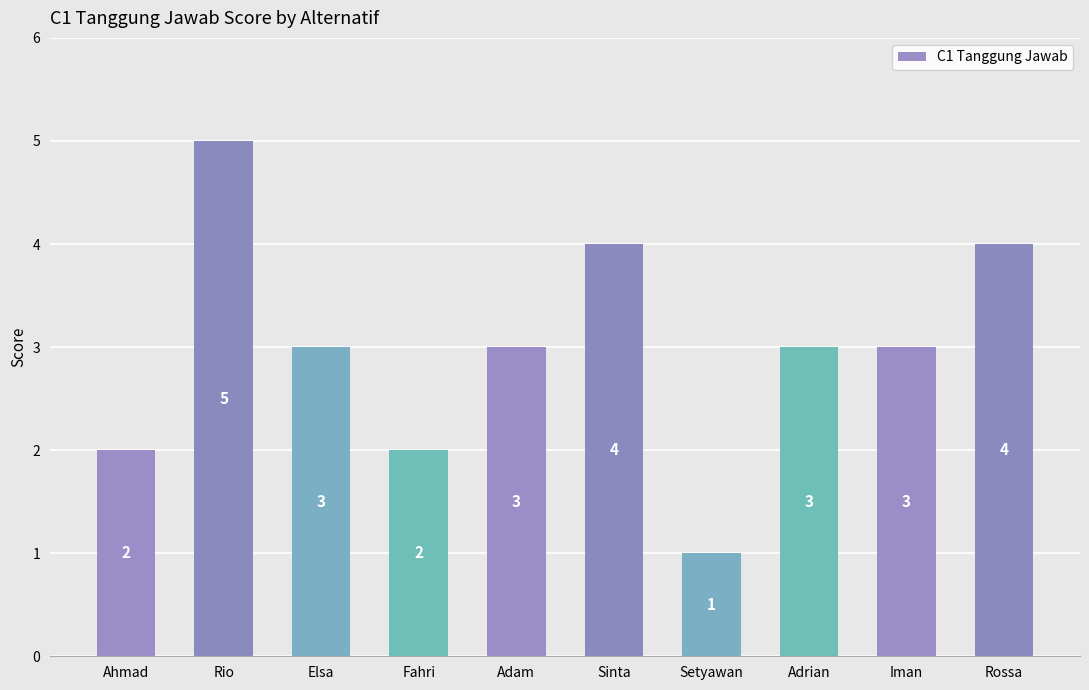

What is the sum of the values at Rossa and Ahmad?

6